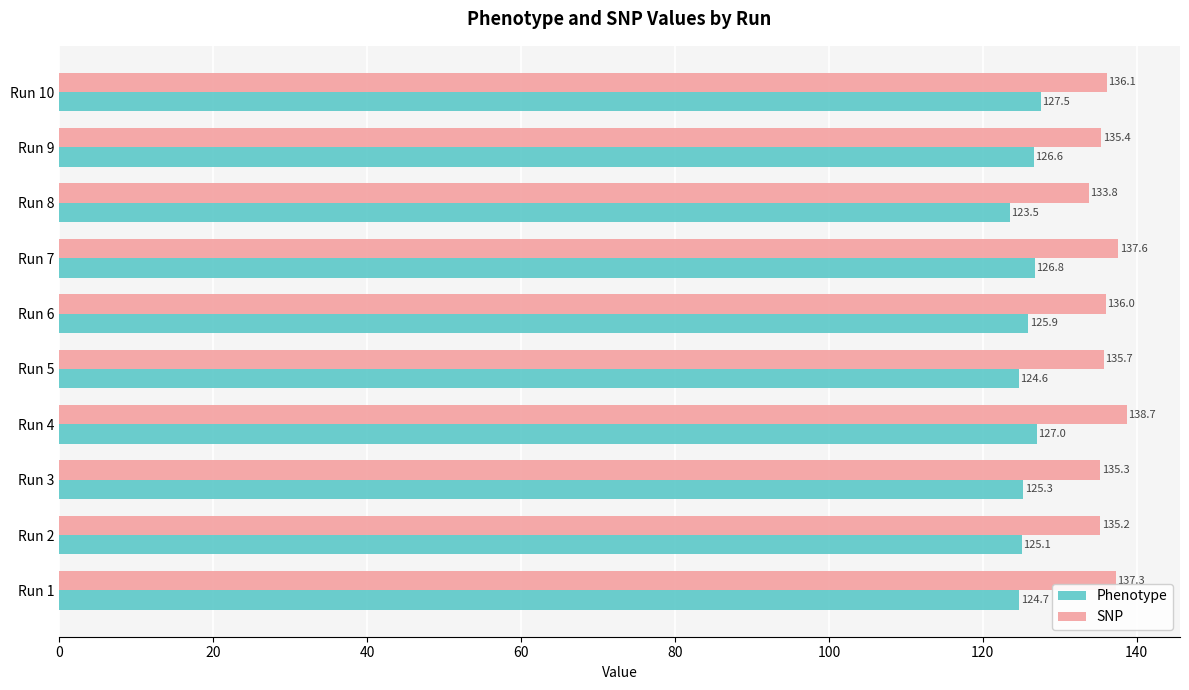

What is the maximum value shown in the chart?

138.7